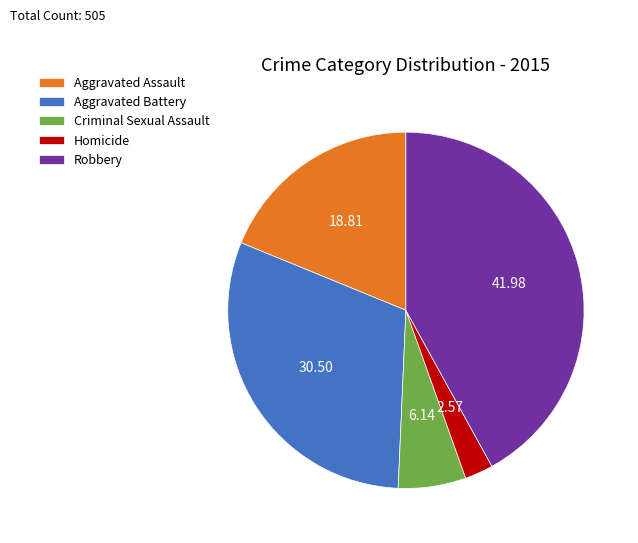

Is there any slice that represents more than half of the pie?

No